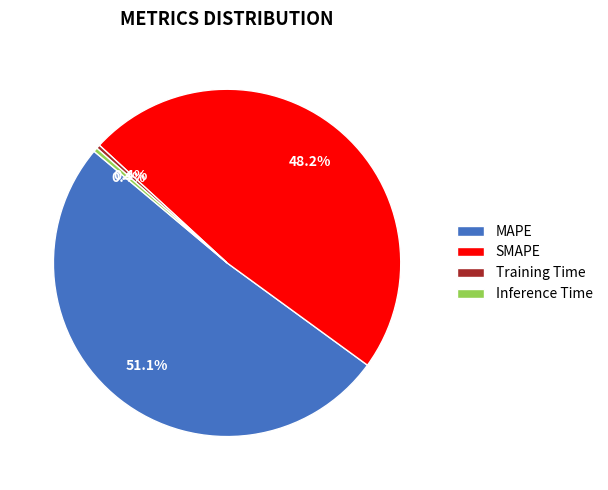

What percentage is NOT represented by Training Time?

99.6%